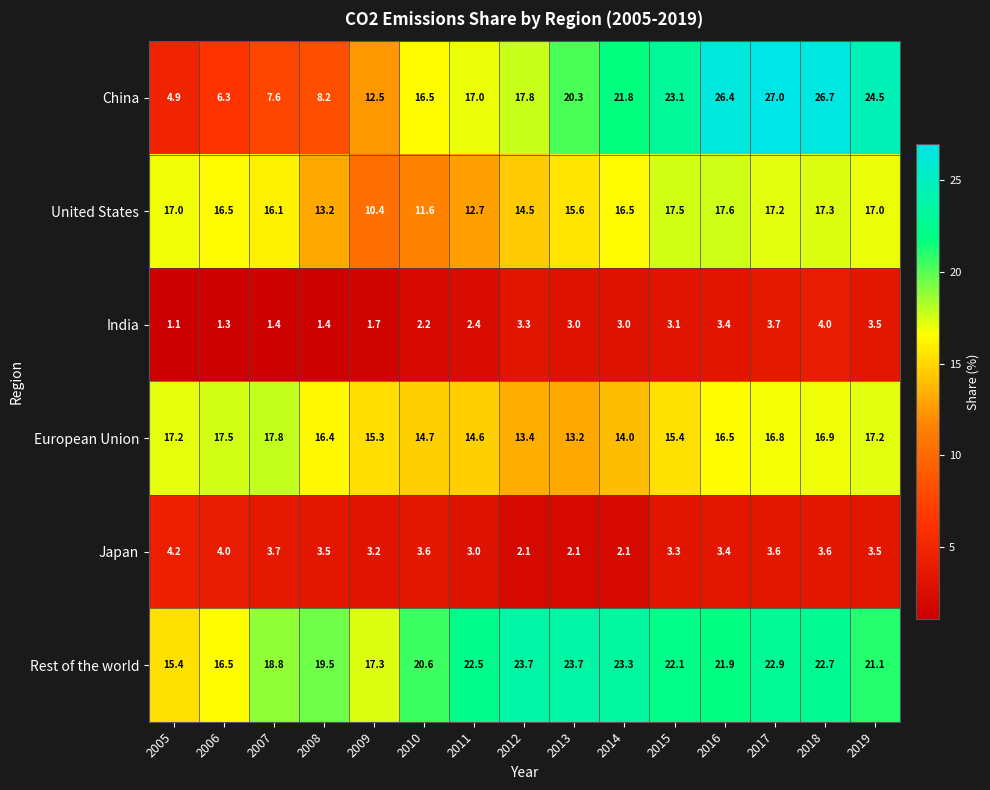

What is the sum of all China values?

260.6